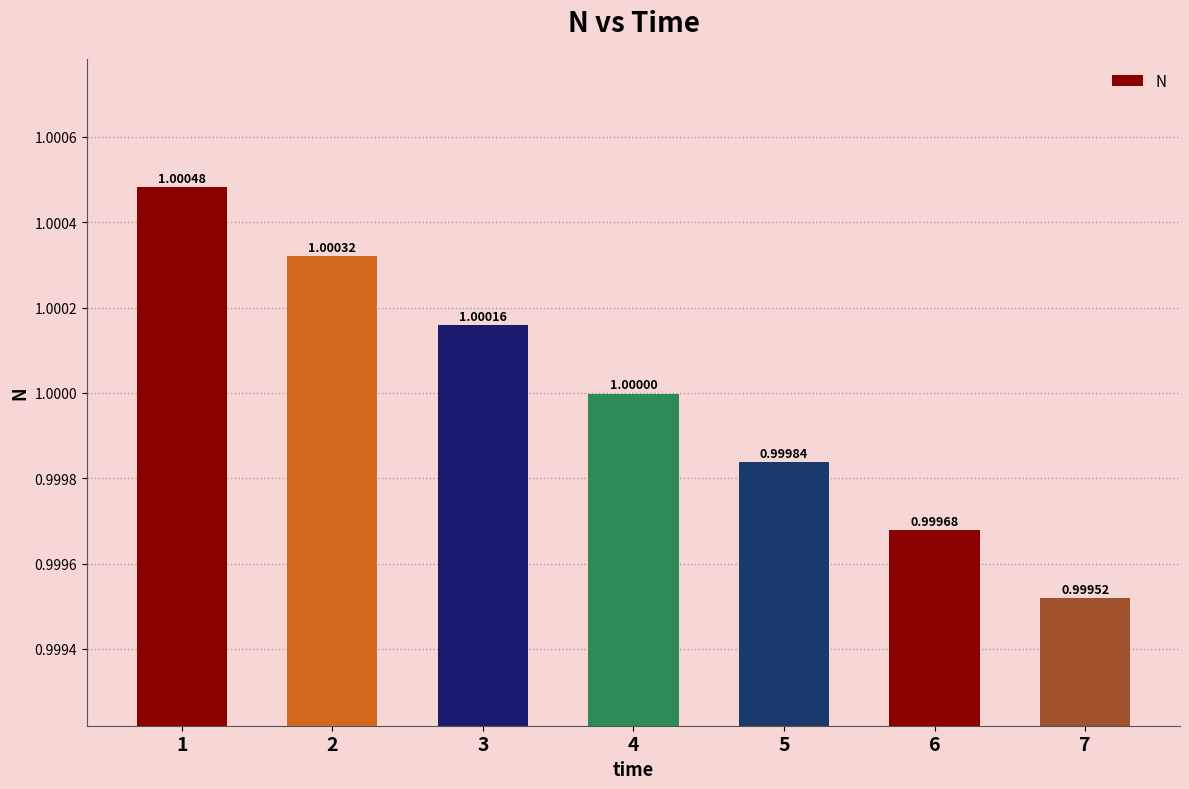

How many bars are there in total?

7